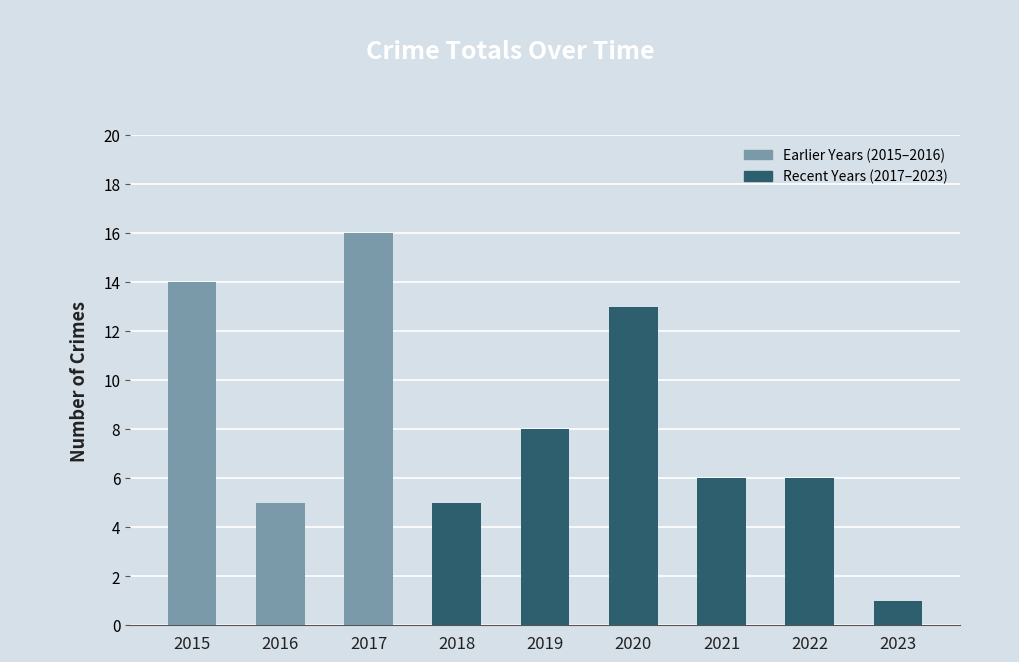

Count the number of categories in the chart.

9